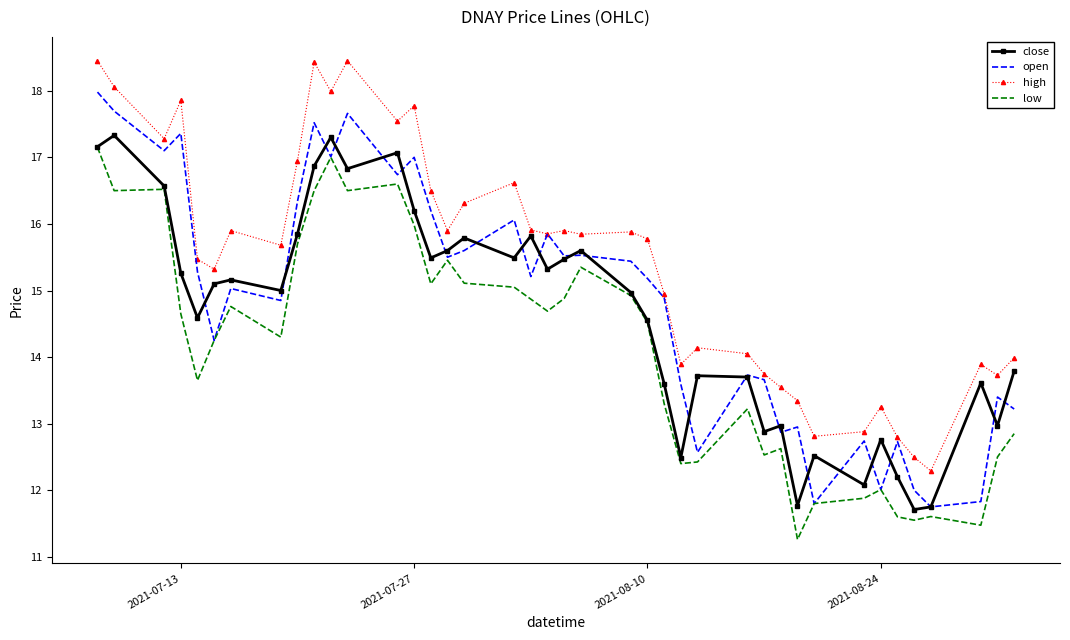

List the series in order of their overall mean, highest first.

high, open, close, low